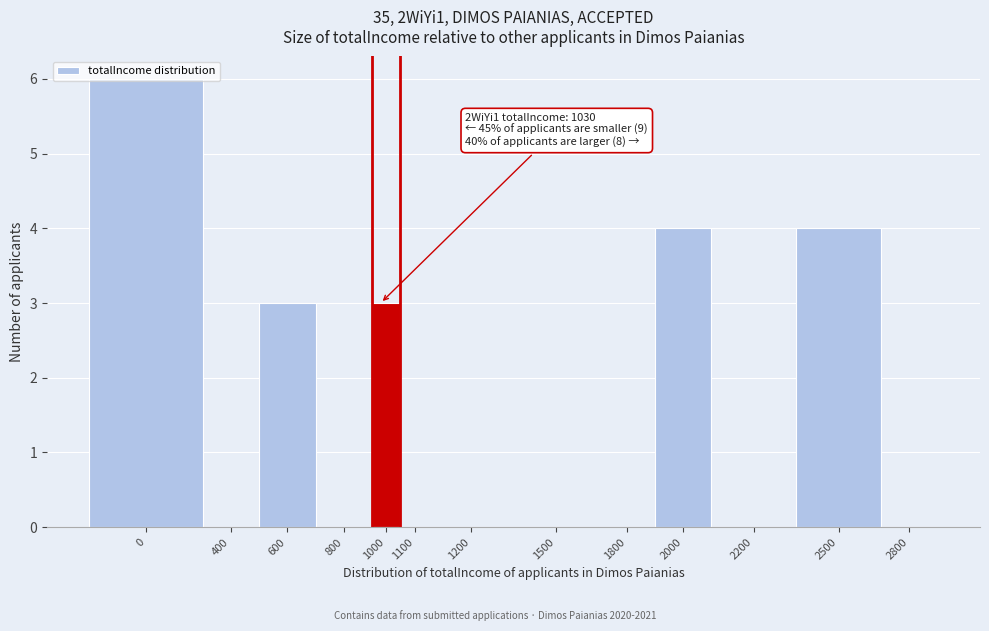

What is the maximum value shown in the chart?

6